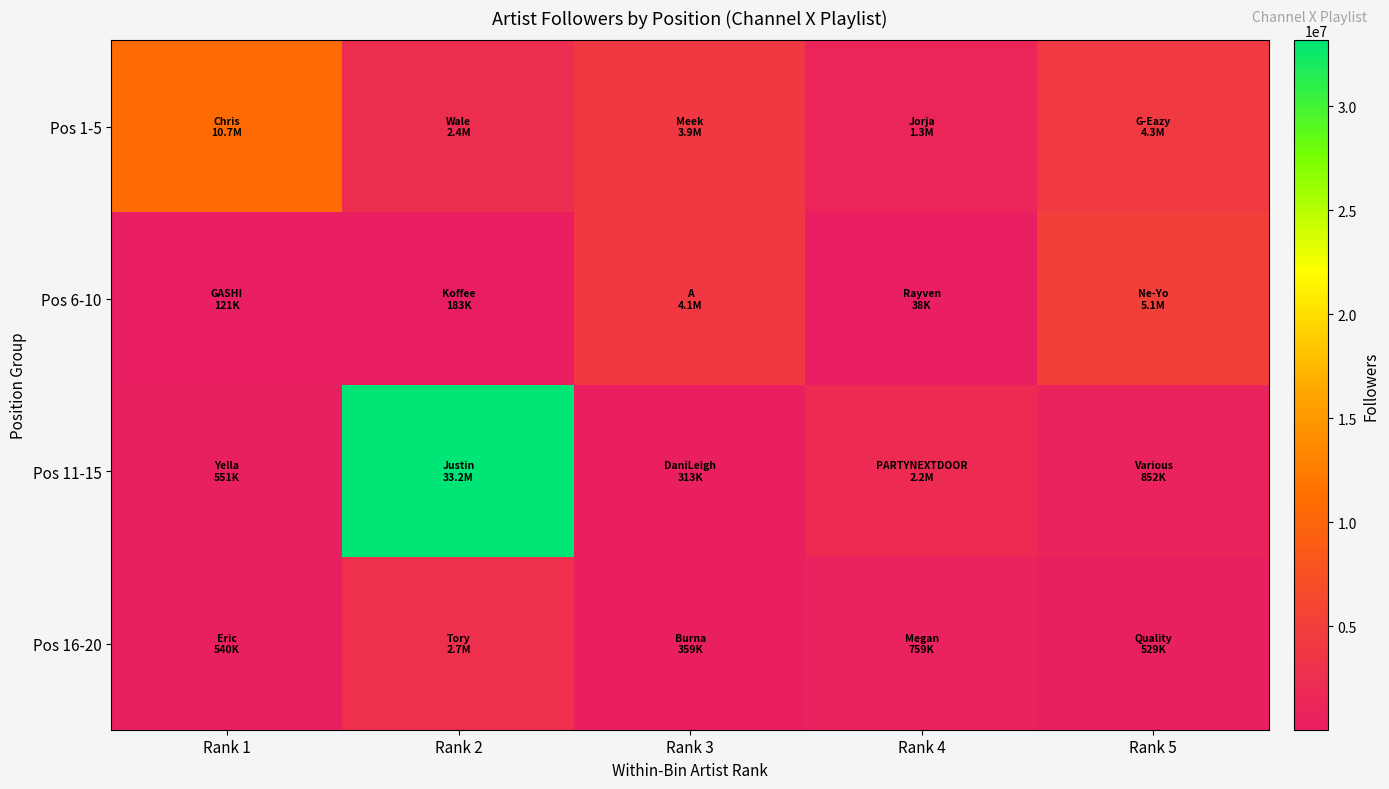

At which category does the chart reach its peak across all series?

Rank 2